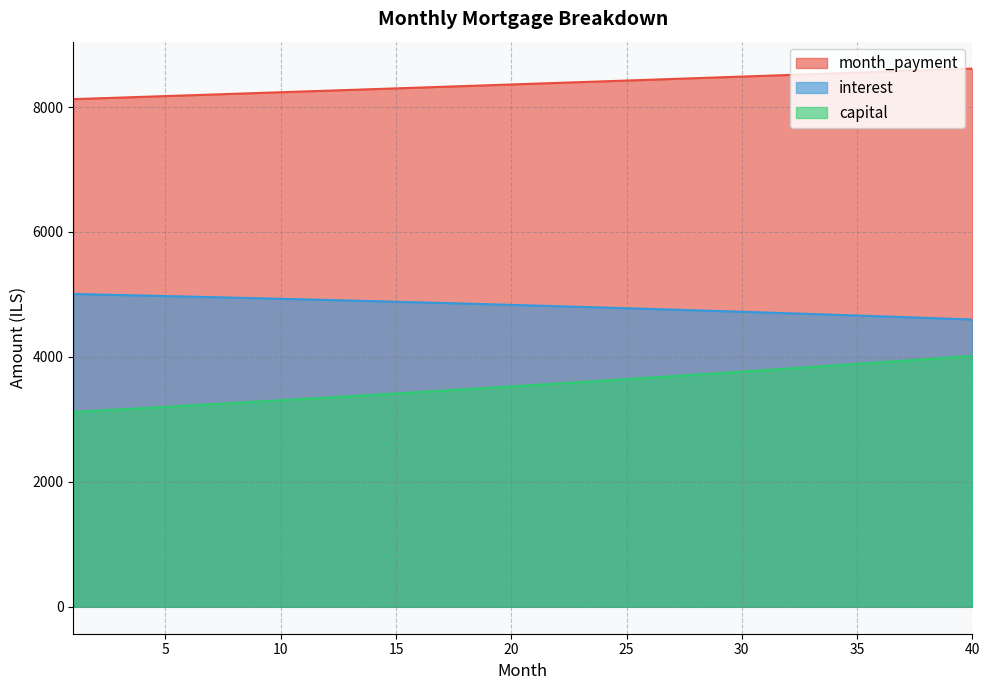

True or false: capital and interest intersect in this chart.

False